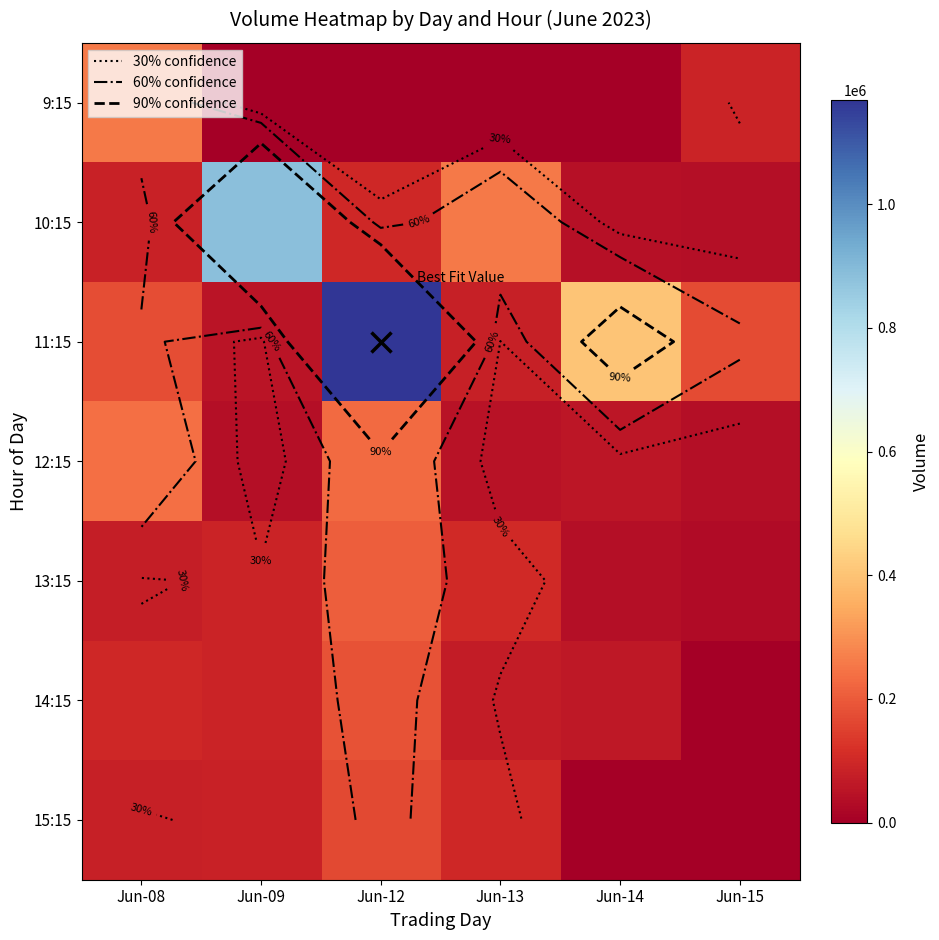

List the labels in order of 15:15 value, largest first.

Jun-12, Jun-13, Jun-09, Jun-08, Jun-14, Jun-15